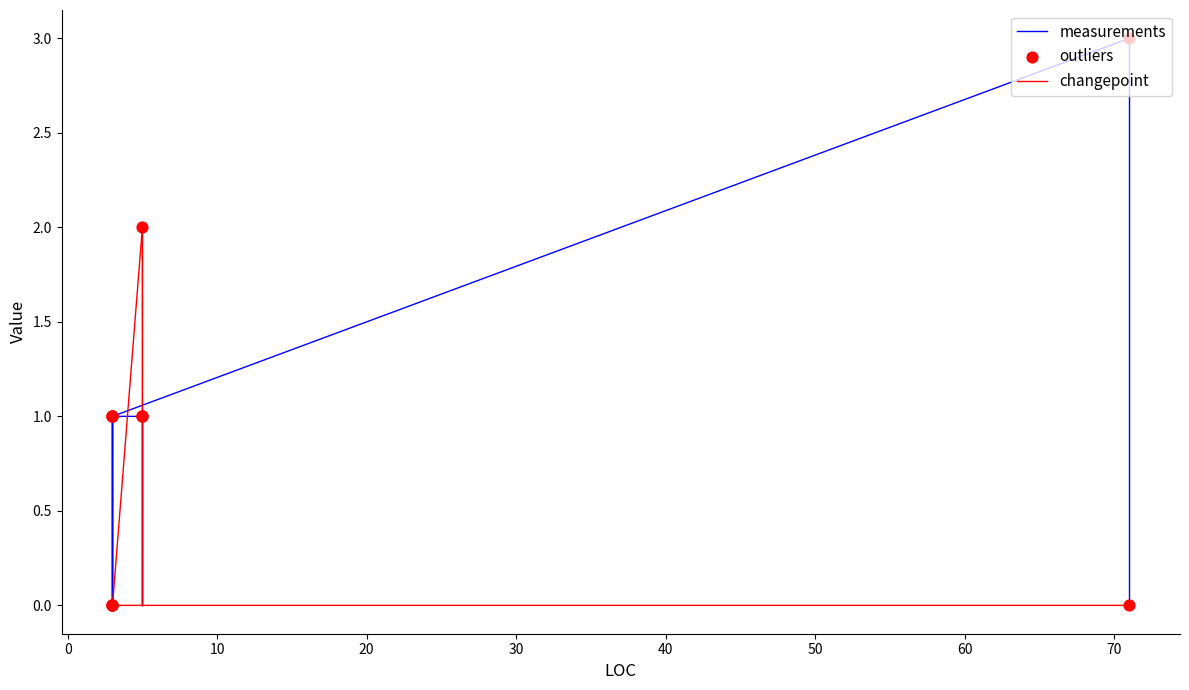

At how many categories does at least one series exceed 2?

1